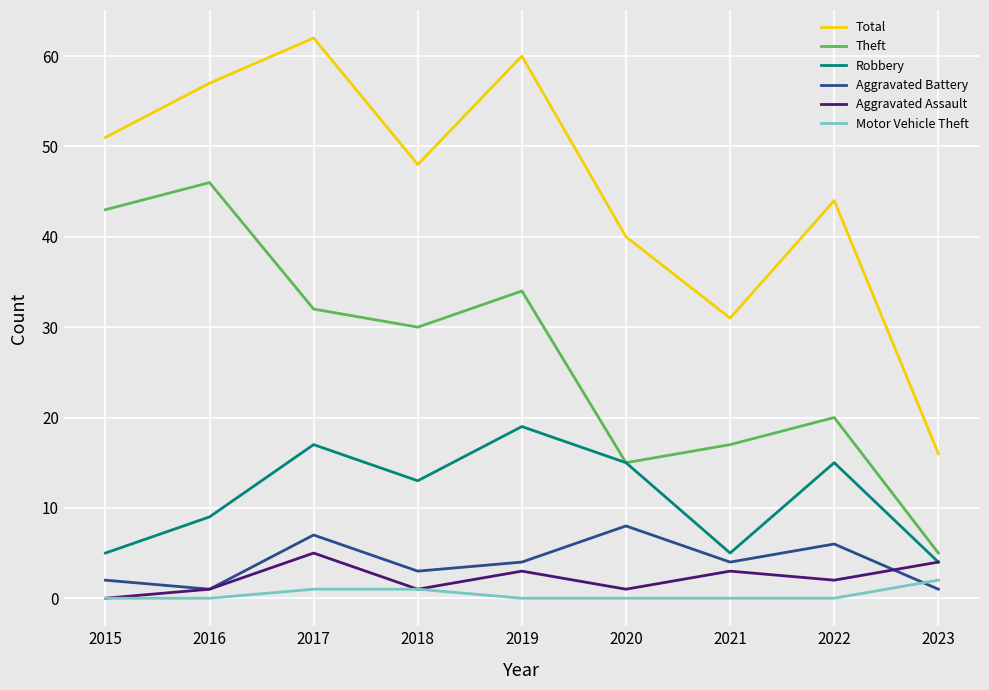

Is this an area chart (filled region under the line)?

No